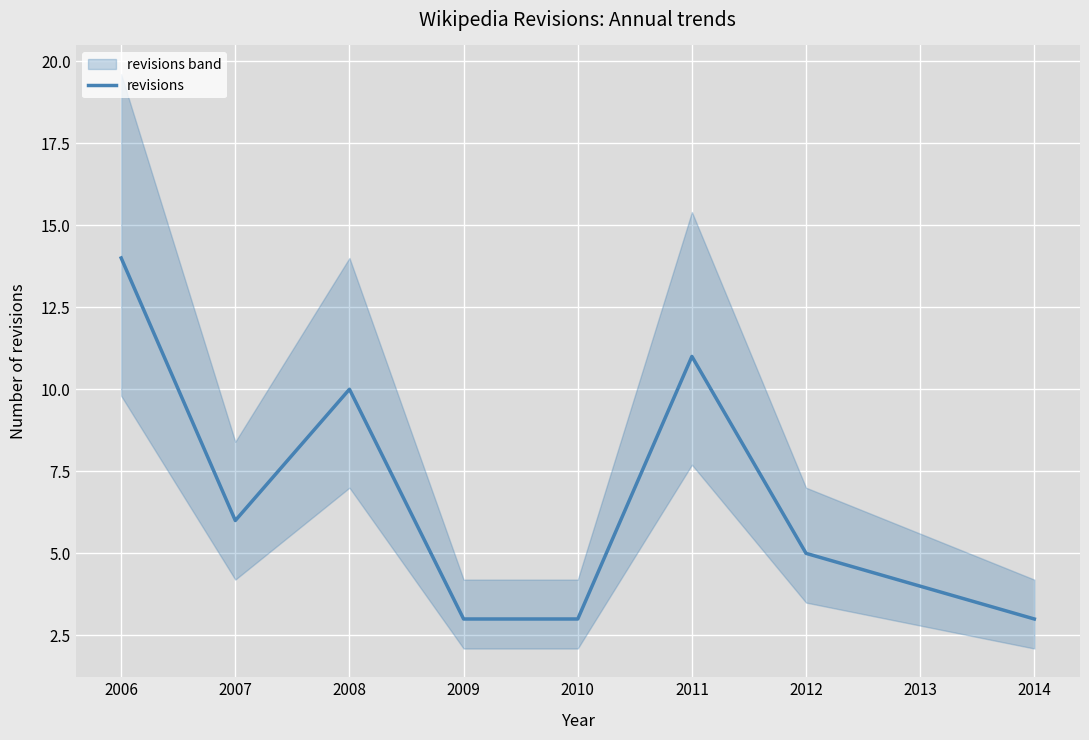

Does the chart display data point markers on the line(s)?

No